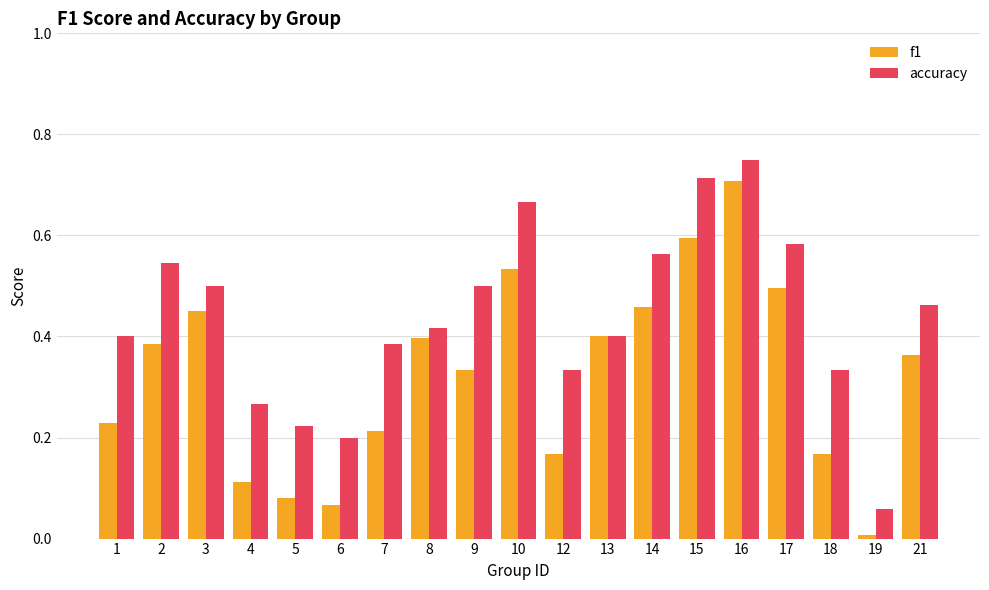

How many groups of bars are there?

19